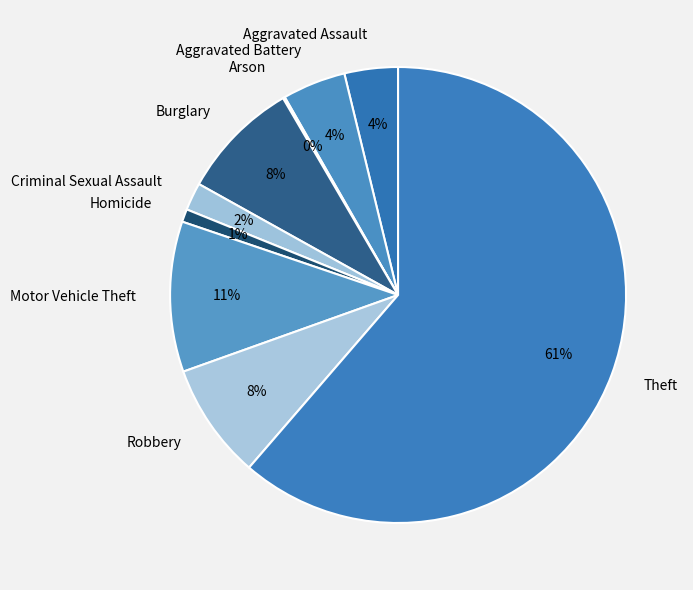

To the nearest percent, what is the average slice percentage?

11%